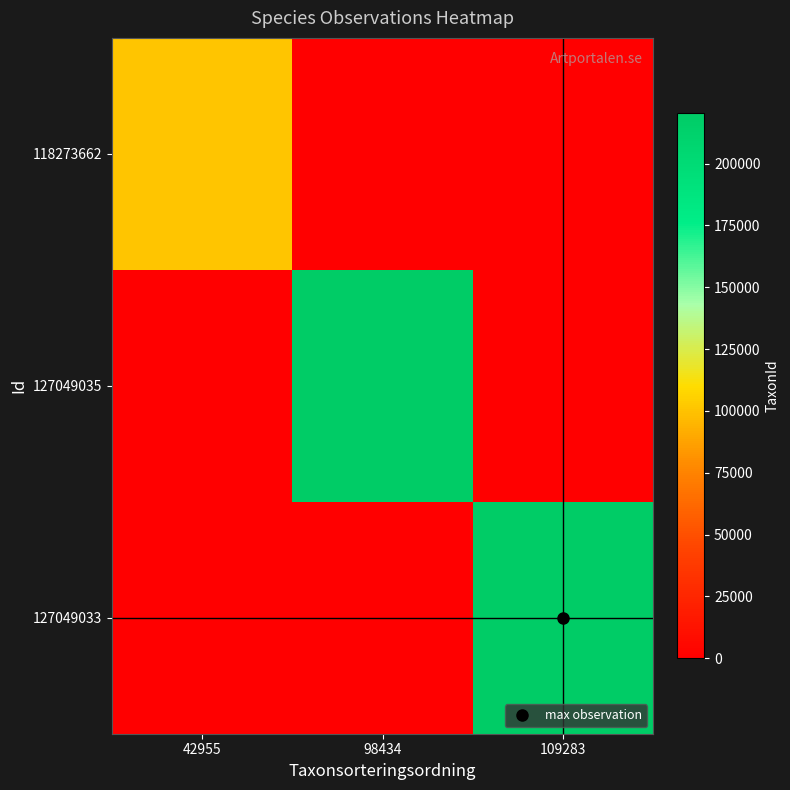

List the series in order of their peak value, highest first.

127049033, 127049035, 118273662